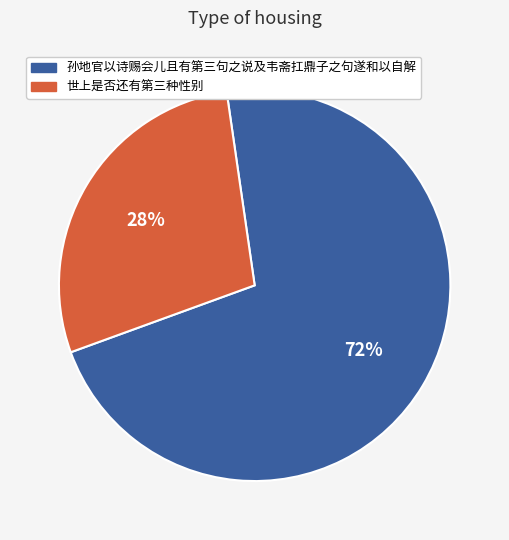

Approximately how many times larger is the value at 世上是否还有第三种性别 compared to 孙地官以诗赐会儿且有第三句之说及韦斋扛鼎子之句遂和以自解?

0.4